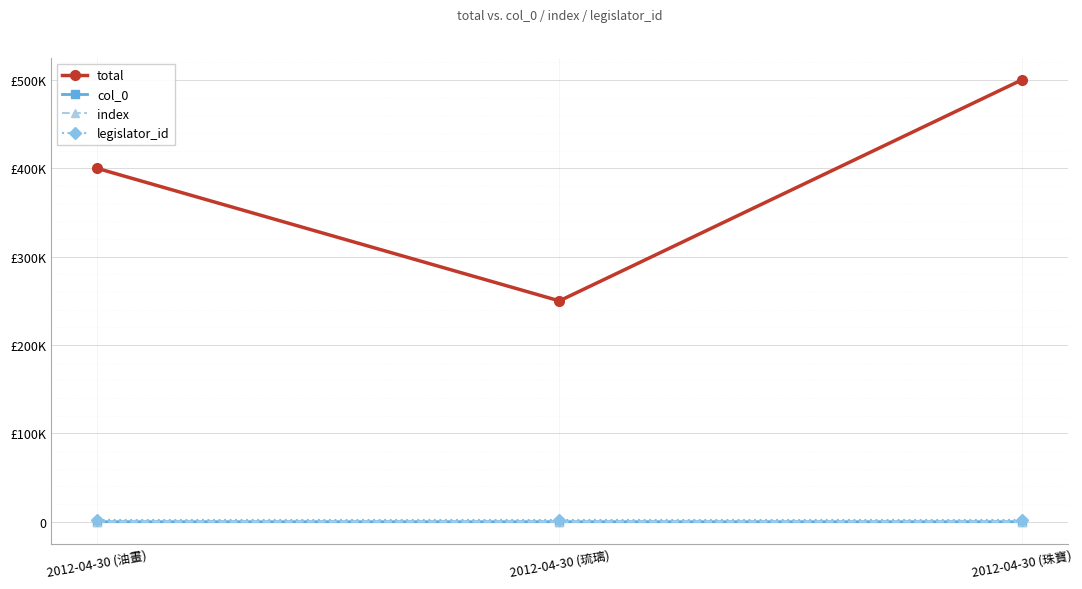

Is this an area chart (filled region under the line)?

No